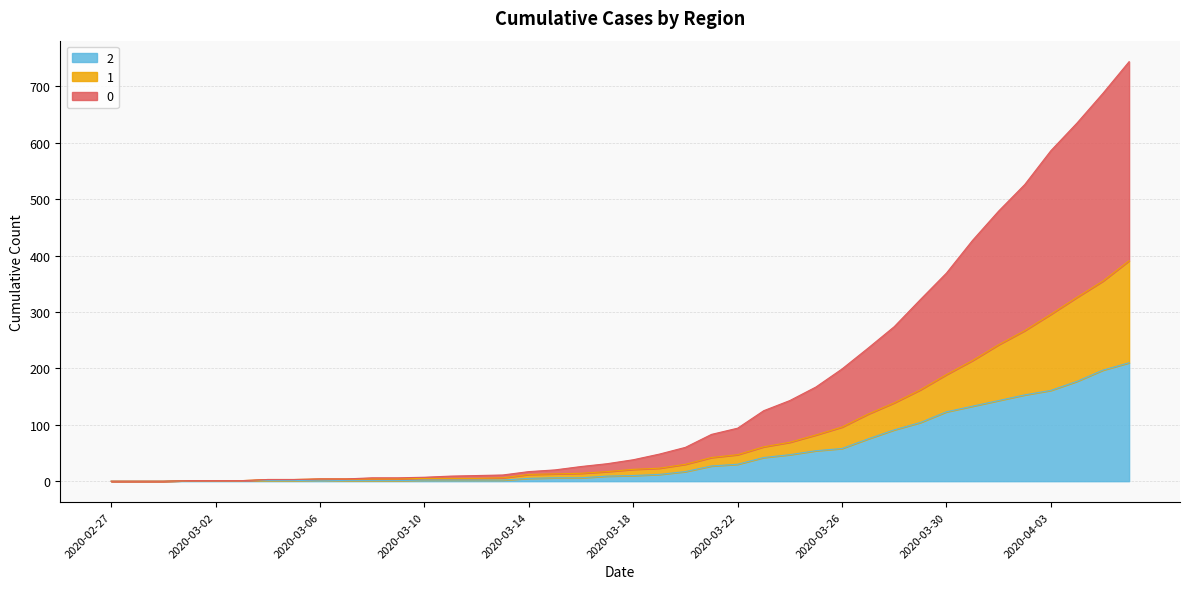

Where is 2 nearest to the value 105?

2020-03-29